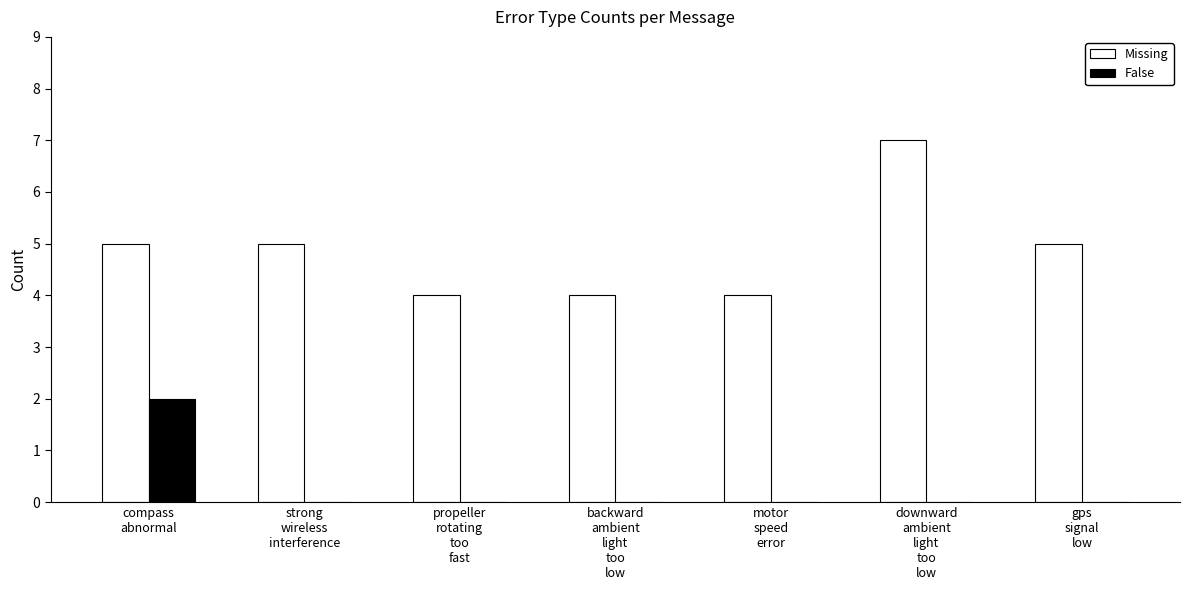

What is the sum of all Missing values?

34